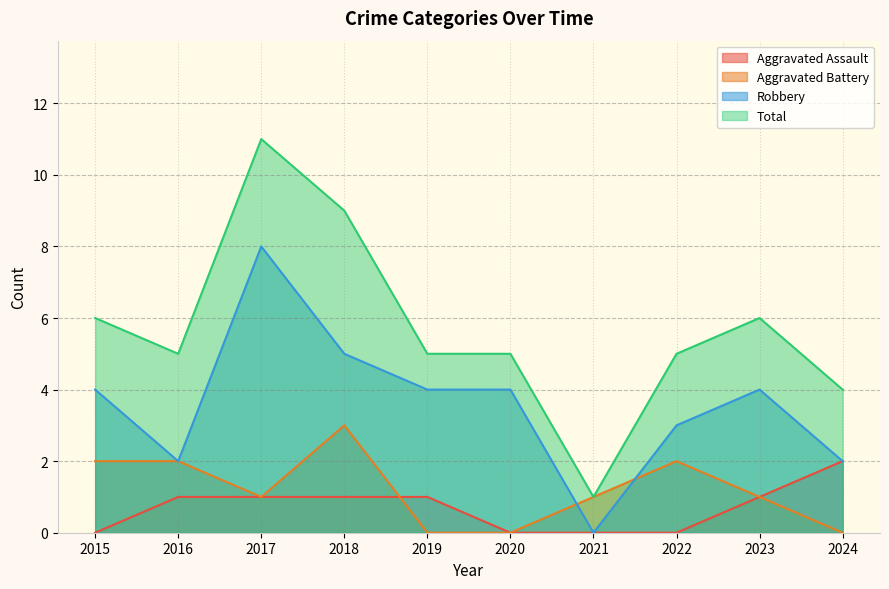

Which series changed the most between 2017 and 2024?

Total